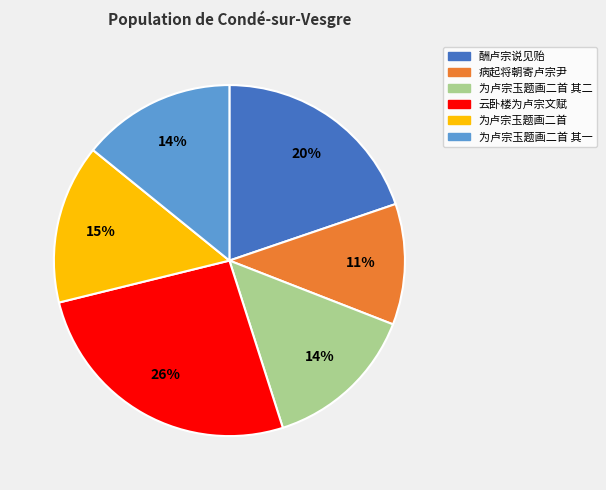

To the nearest percent, what is the difference between the largest and smallest slice percentages?

15%